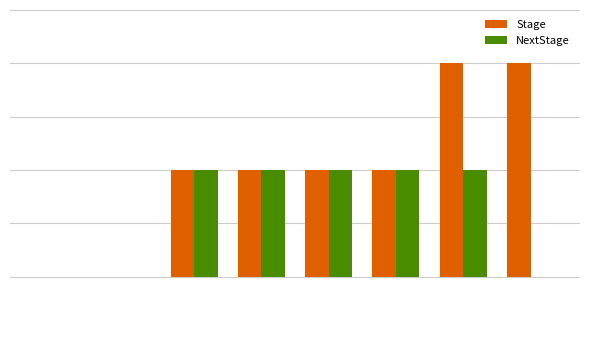

Reading right to left, transcribe all the data shown in this chart.

Stage: 20	20	10	10	10	10	0	0
NextStage: 0	10	10	10	10	10	0	0